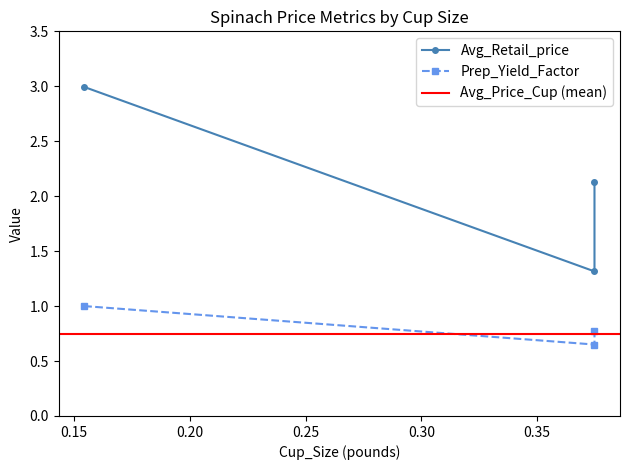

List the labels in order of Prep_Yield_Factor value, smallest first.

0.3747858457142919, 0.3747858457142919, 0.1543235835294143